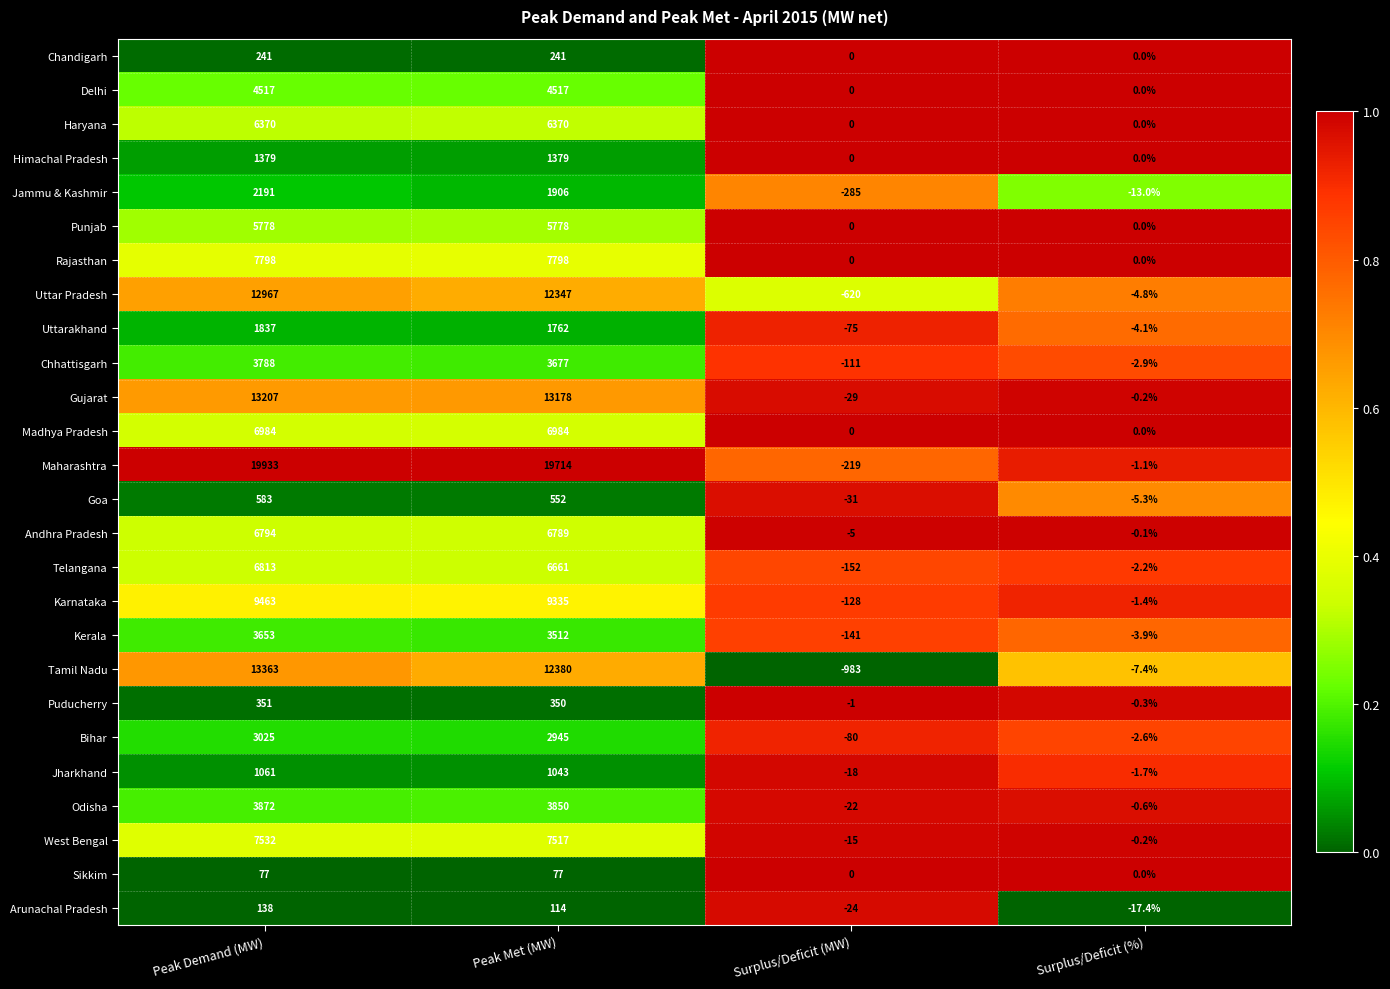

At which label is Tamil Nadu closest to 6190?

Peak Met (MW)